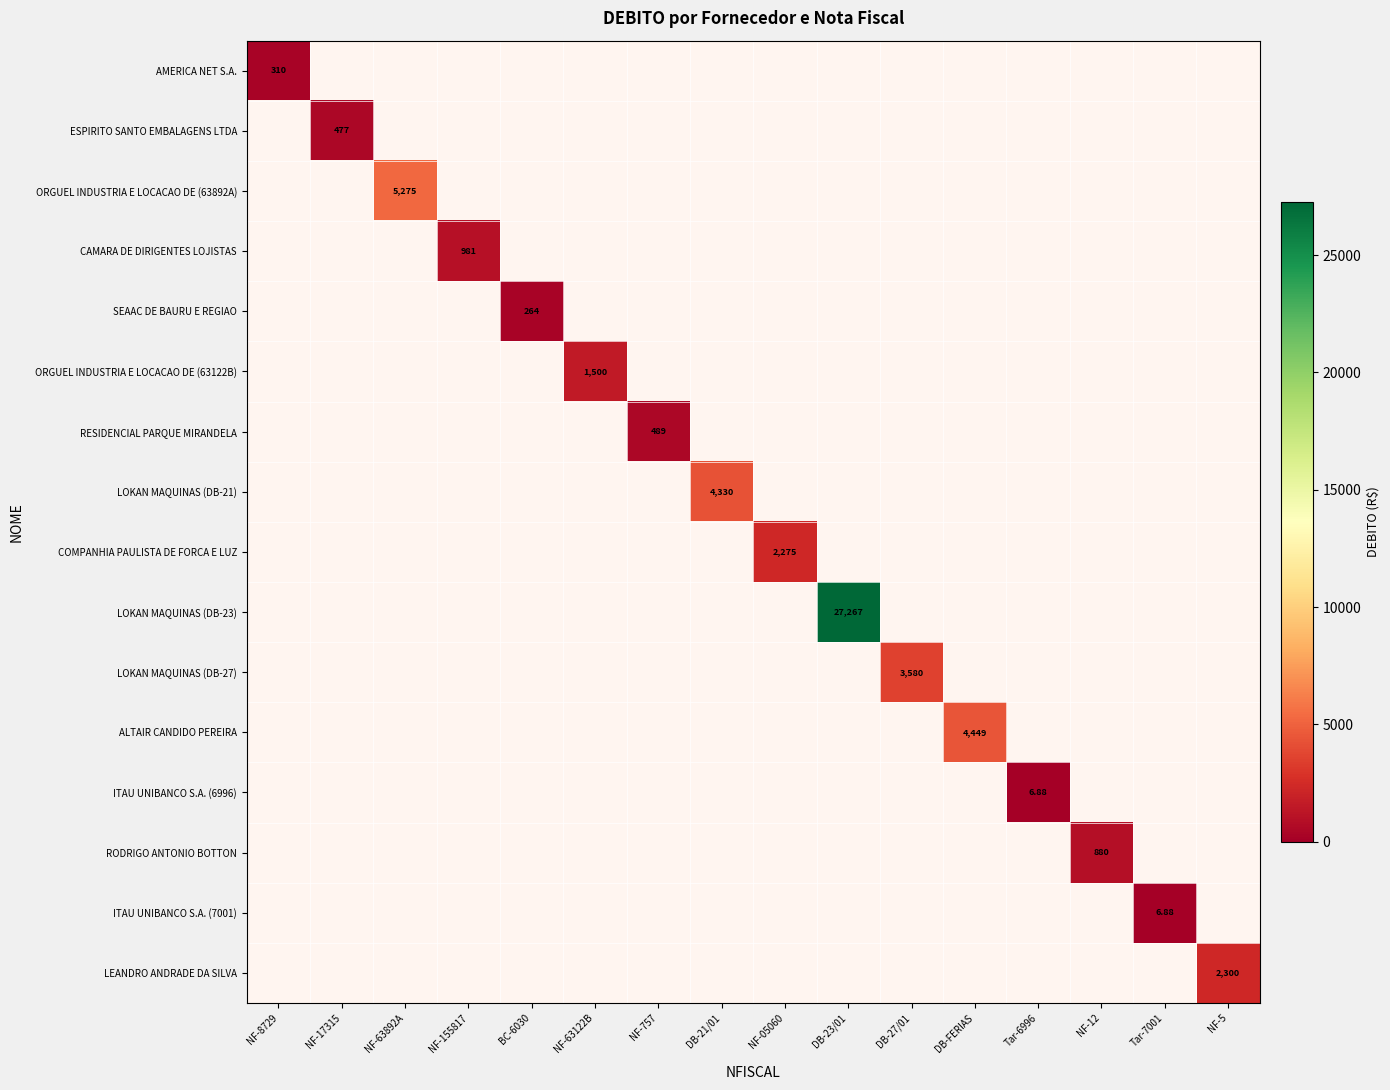

Which has a higher value, NF-8729 or NF-155817?

NF-155817